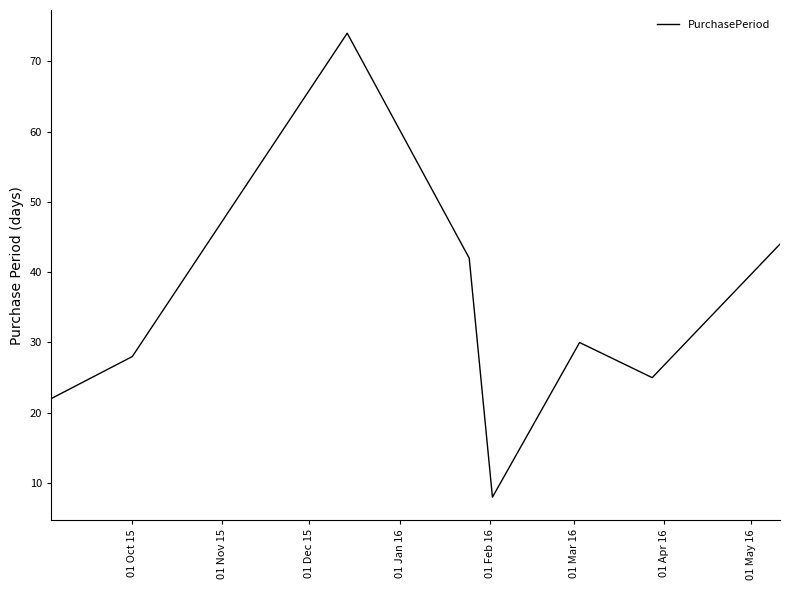

True or false: the data has more than 2 interior local peaks.

False